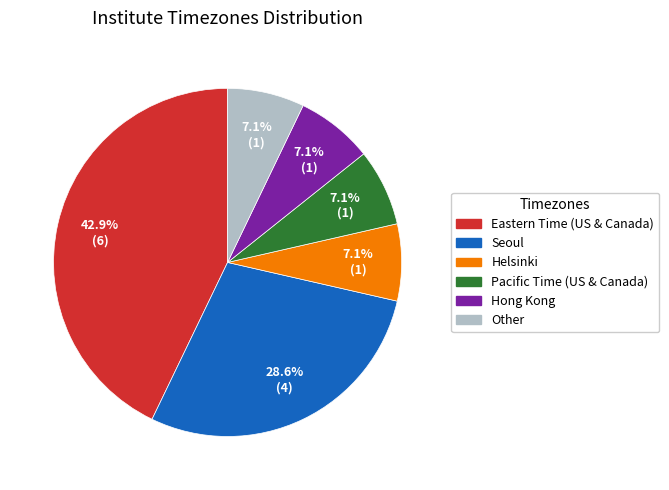

Which has a higher value, Eastern Time (US & Canada) or Hong Kong?

Eastern Time (US & Canada)